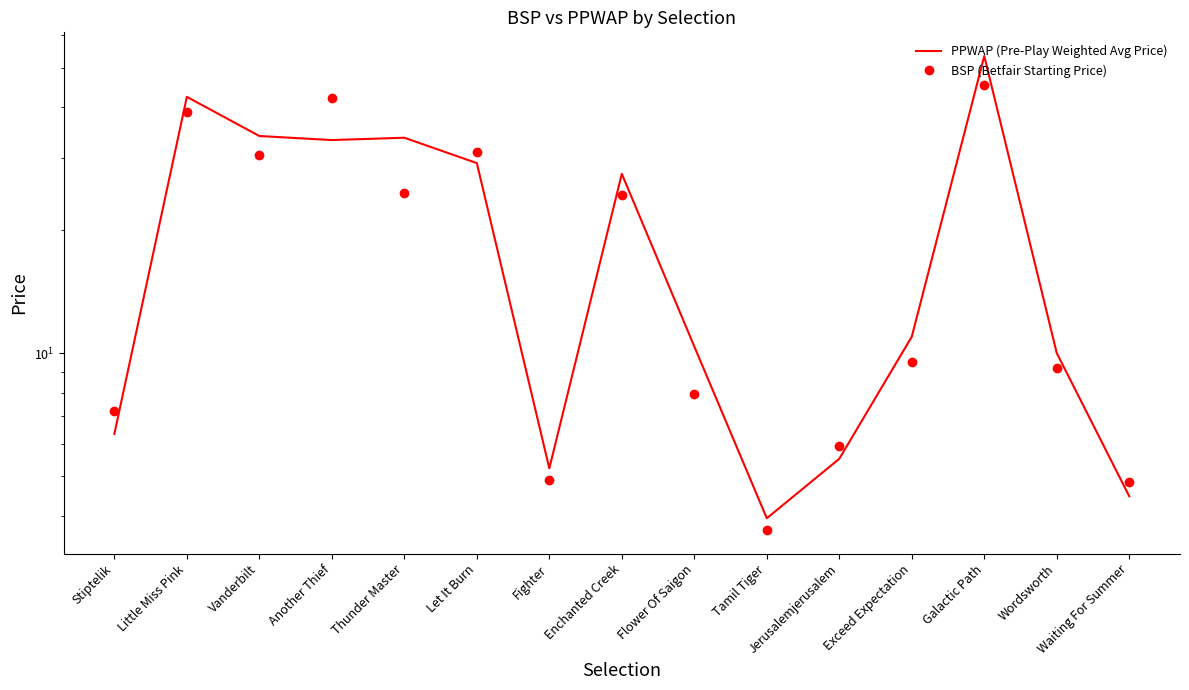

Which series changed the most between Thunder Master and Galactic Path?

BSP (Betfair Starting Price)